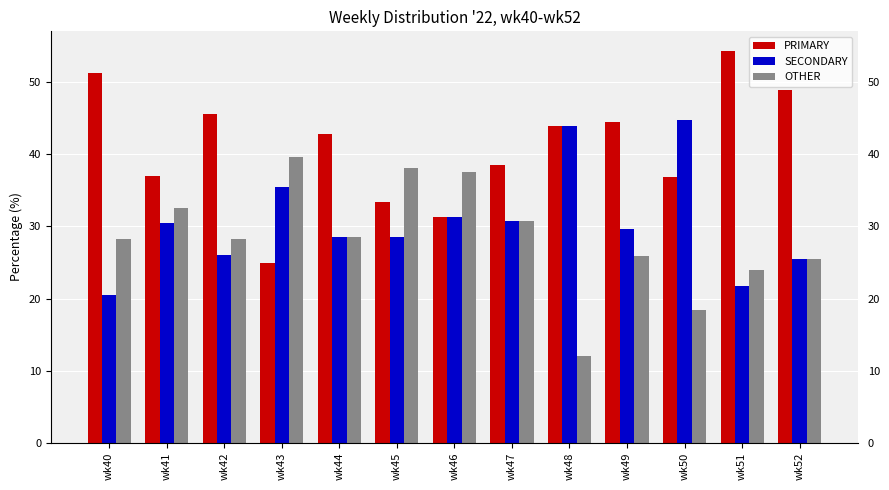

Are the bars grouped side by side (vs. stacked)?

Yes